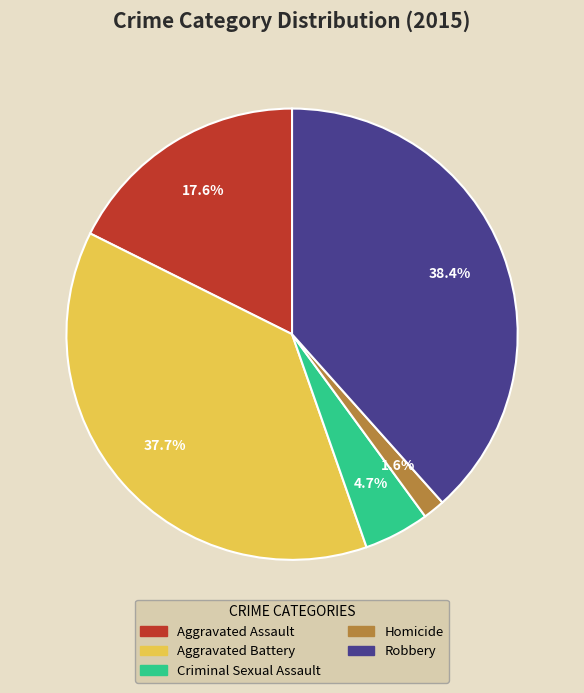

To the nearest percent, what is the combined percentage of Aggravated Battery and Homicide?

39%